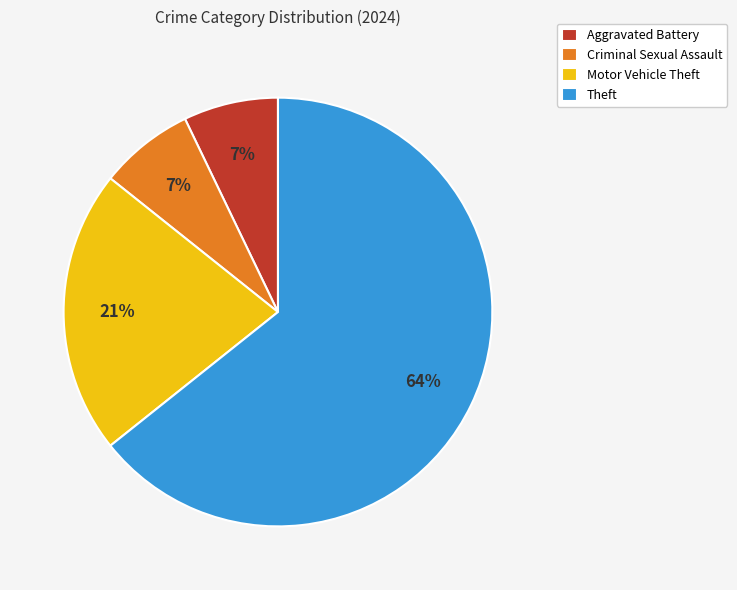

Between Theft and Motor Vehicle Theft, which is larger?

Theft